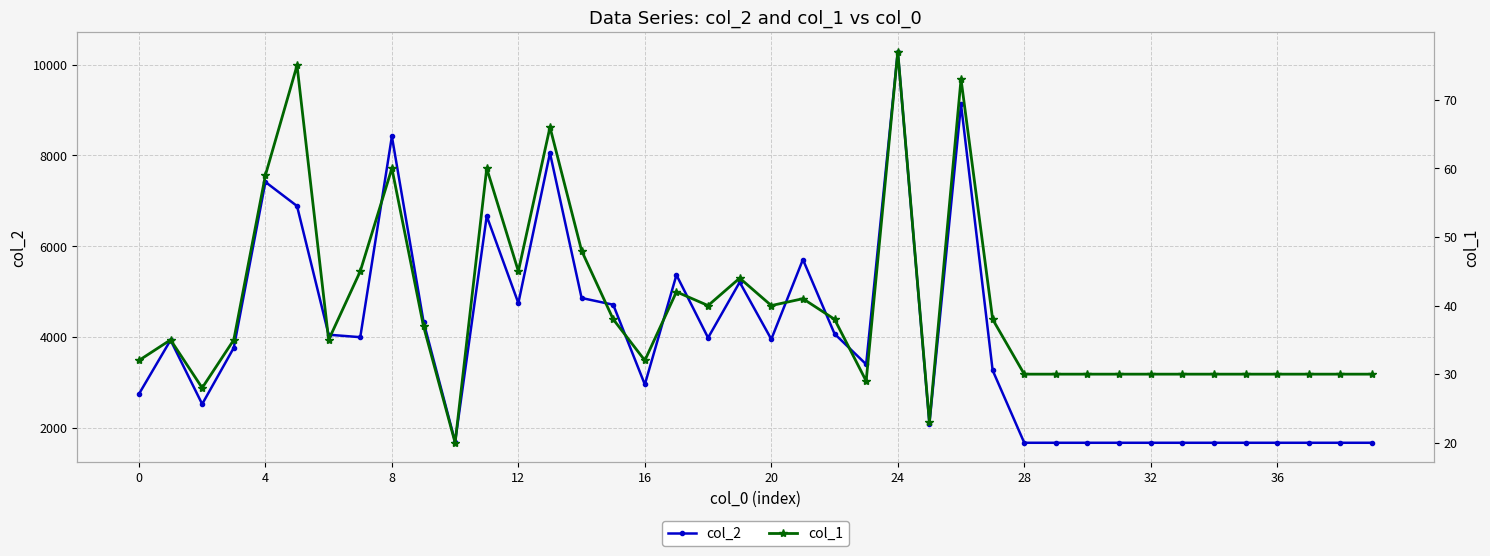

Reading left to right, what are all the values shown in this chart?

col_2: 2752	3938	2531	3770	7417	6888	4057	4003	8421	4345	1703	6667	4753	8054	4865	4717	2962	5371	3990	5213	3958	5711	4077	3406	10283	2101	9124	3274	1680	1680	1680	1680	1680	1680	1680	1680	1680	1680	1680	1680
col_1: 32	35	28	35	59	75	35	45	60	37	20	60	45	66	48	38	32	42	40	44	40	41	38	29	77	23	73	38	30	30	30	30	30	30	30	30	30	30	30	30